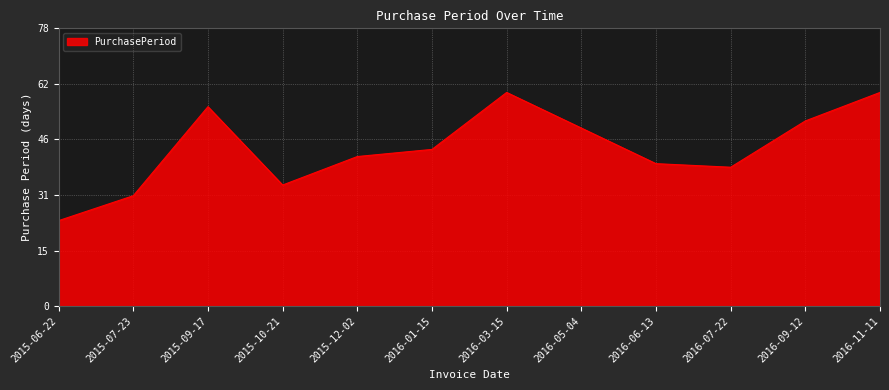

What is the label of the 7th point from the right?

2016-01-15